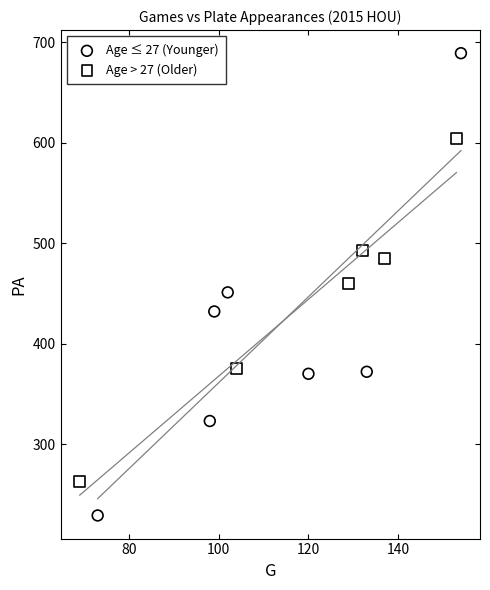

Which series has the largest Y range (max minus min)?

Age ≤ 27 (Younger)